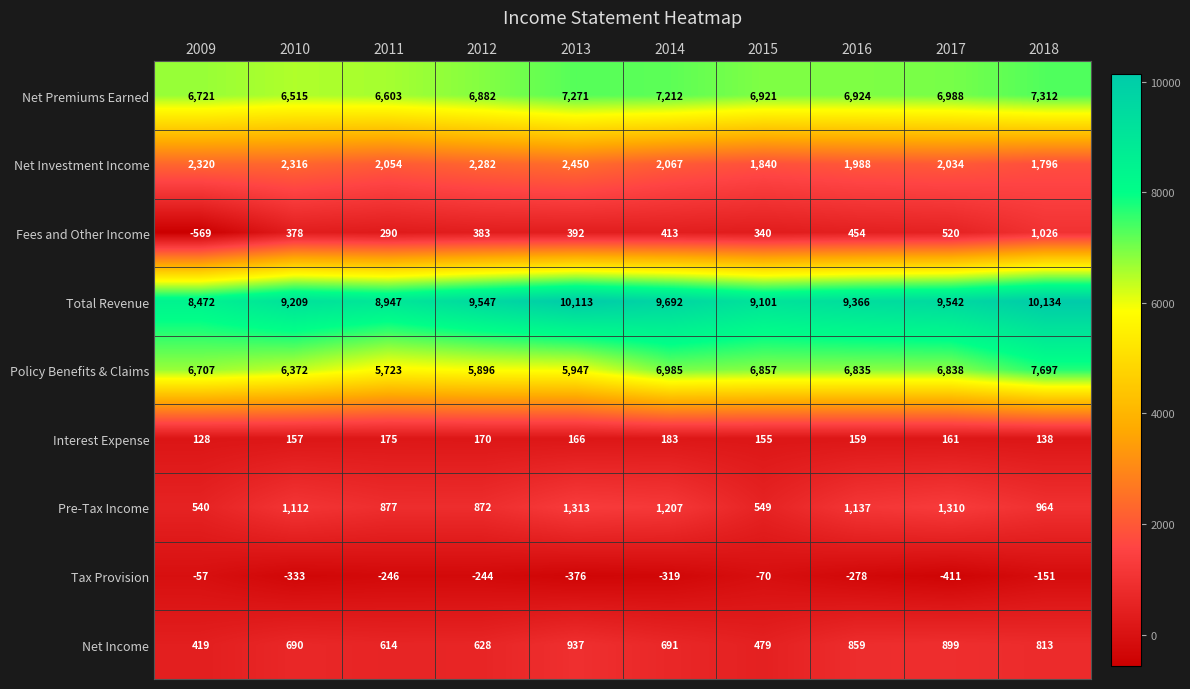

What is the minimum value shown in the chart?

-569